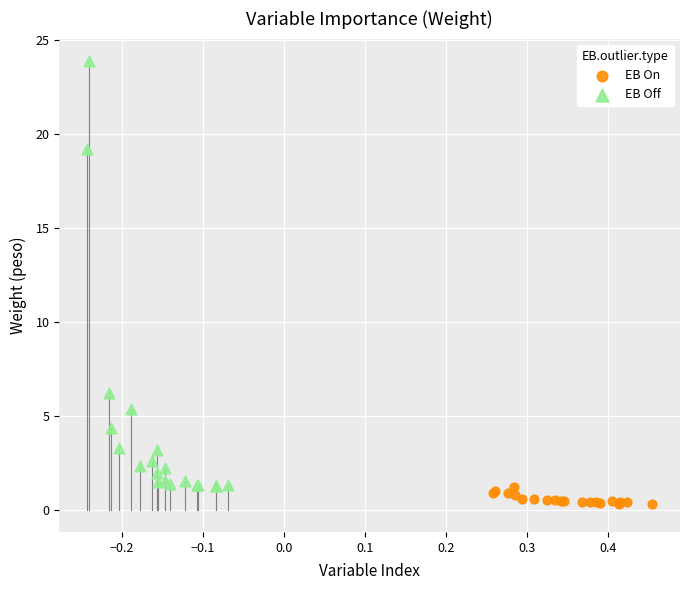

What are all the series names shown in the legend?

EB On, EB Off